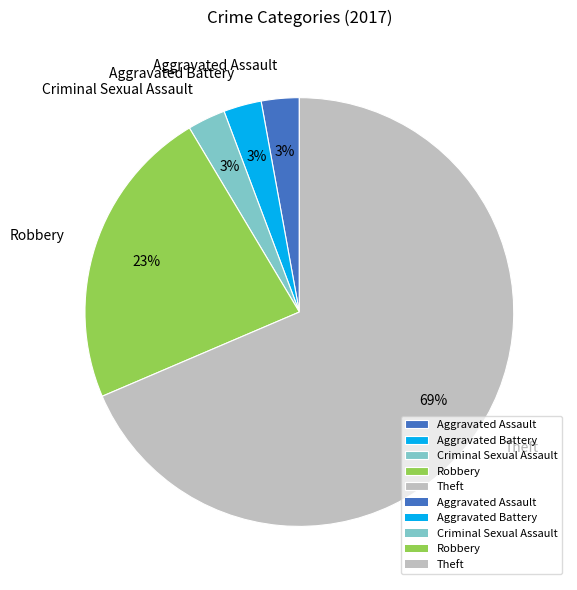

How many segments does this pie chart have?

5